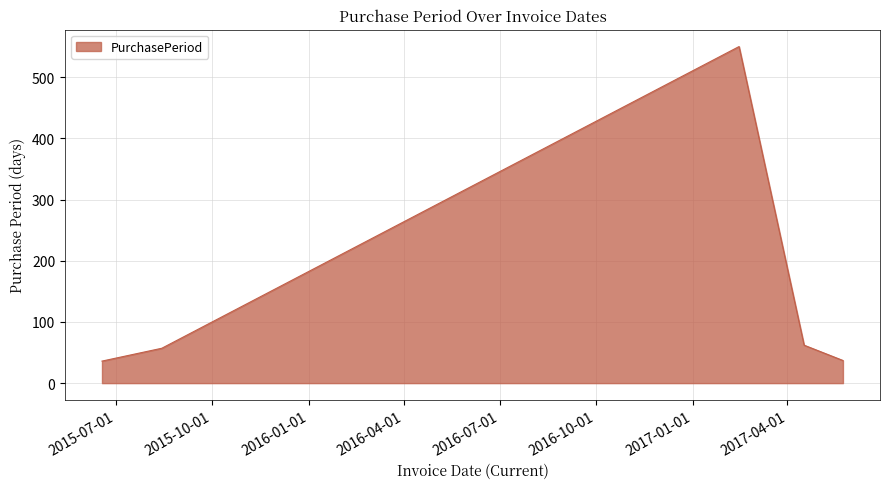

What is the average value?

148